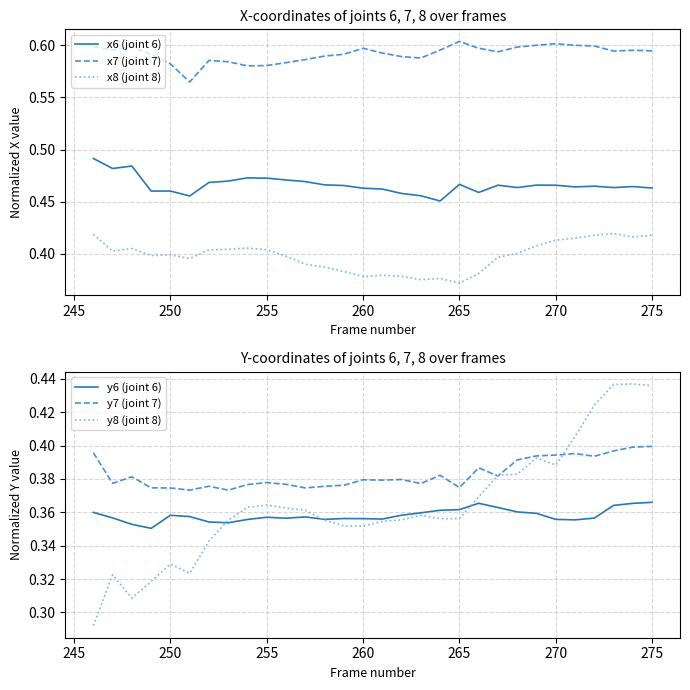

Rank the series by their maximum value, from highest to lowest.

x7 (joint 7), x6 (joint 6), y8 (joint 8), x8 (joint 8), y7 (joint 7), y6 (joint 6)